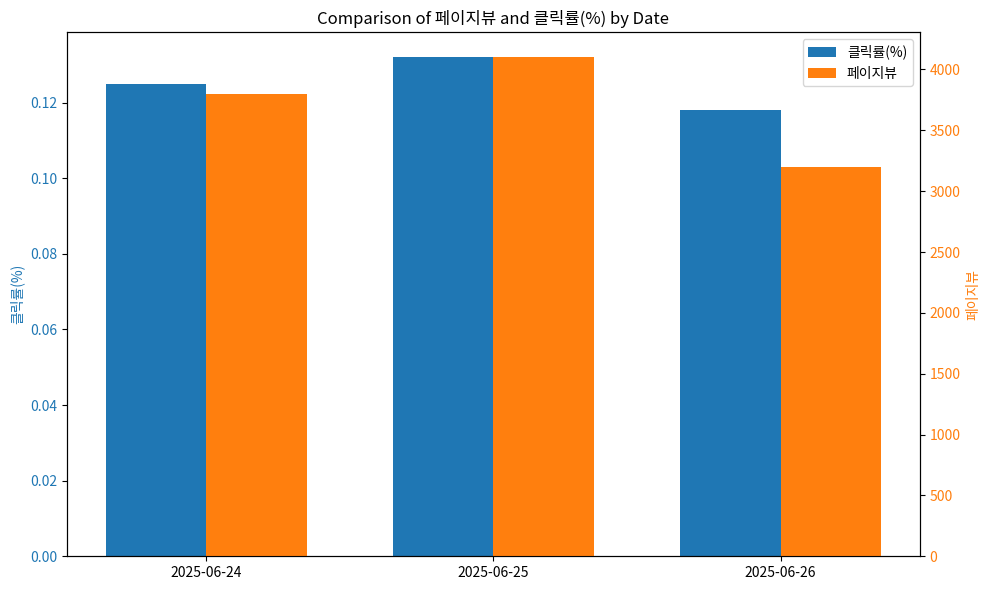

At how many categories does at least one series exceed 1814?

3